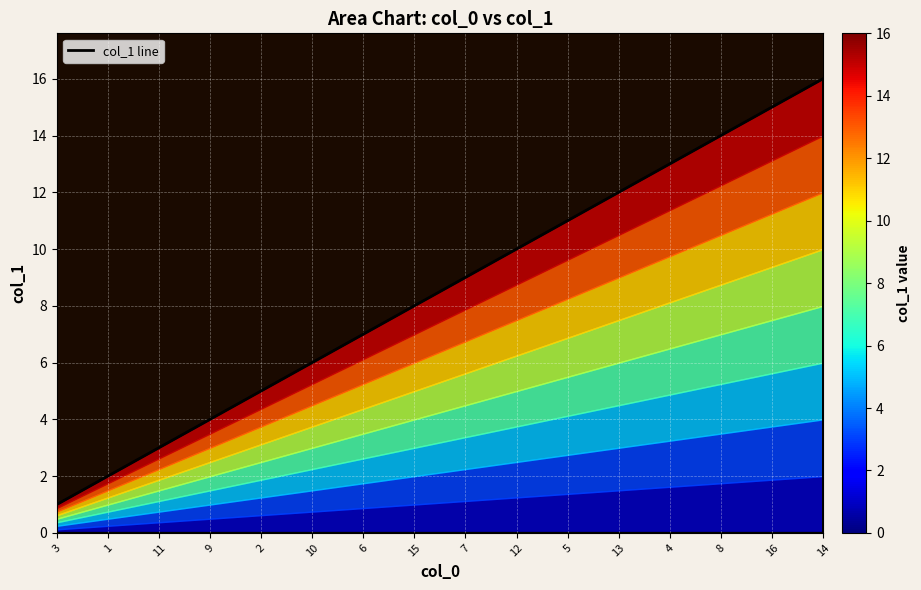

Read the value at 5.

11